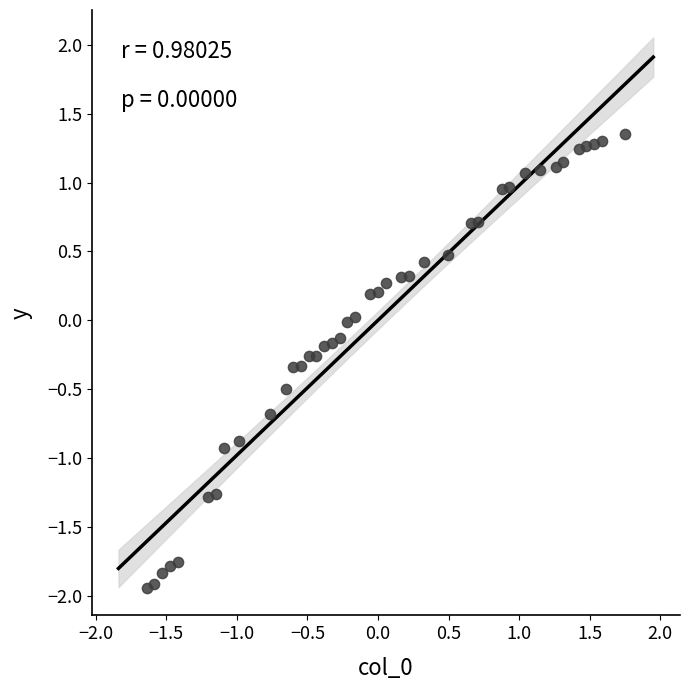

What is the range of X values (max minus min)?

3.4